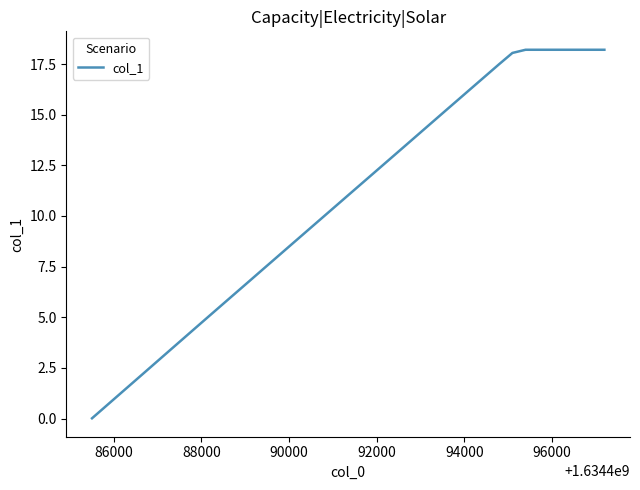

What is the difference between the maximum and minimum values?

18.2